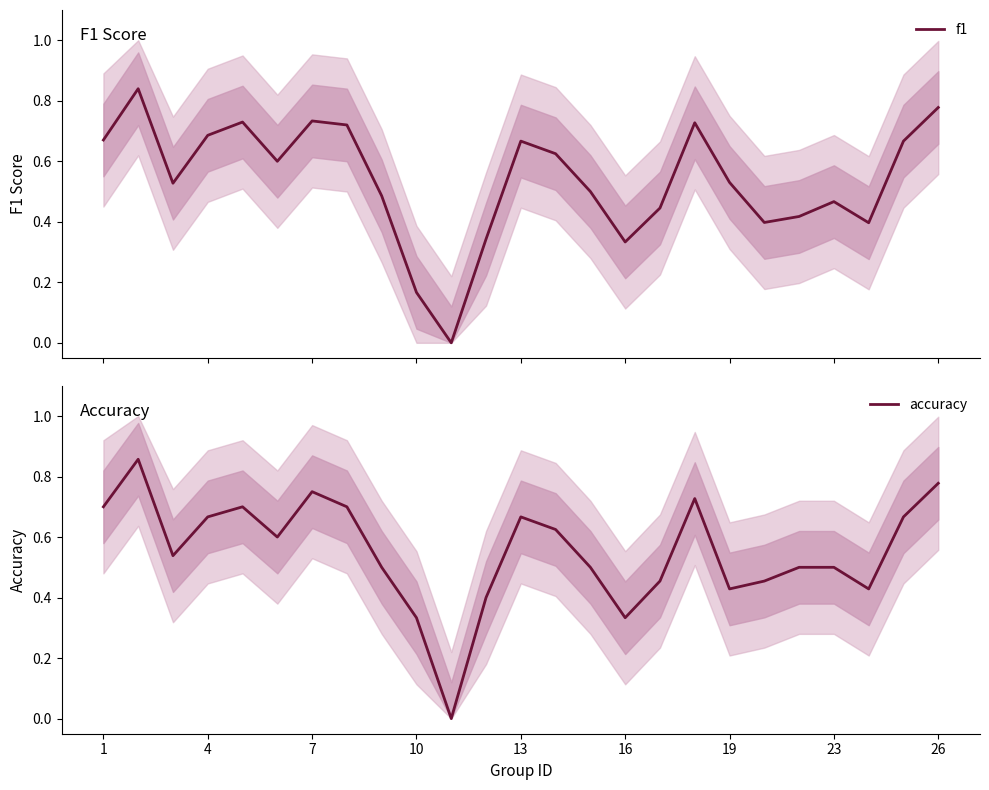

The accuracy series shows 0.5 at 16. True or false?

False